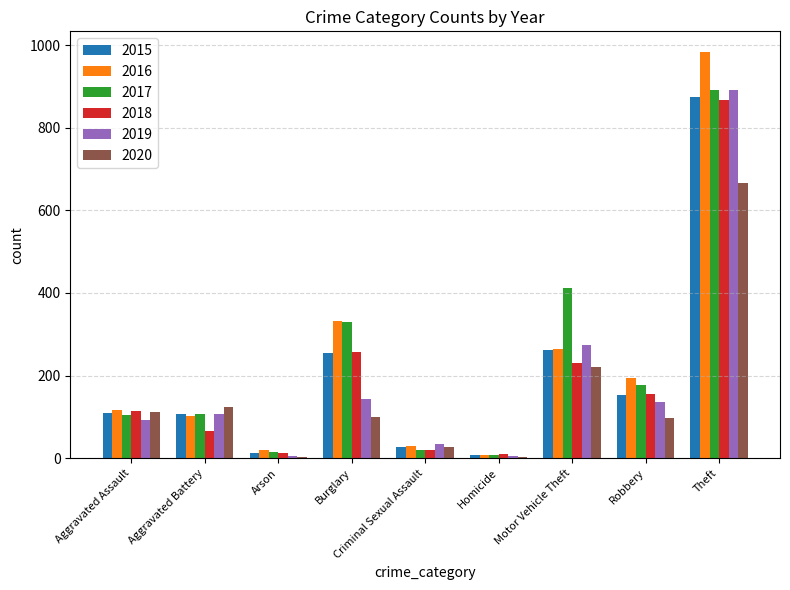

Read the 2020 value at Burglary, to the nearest 100.

100